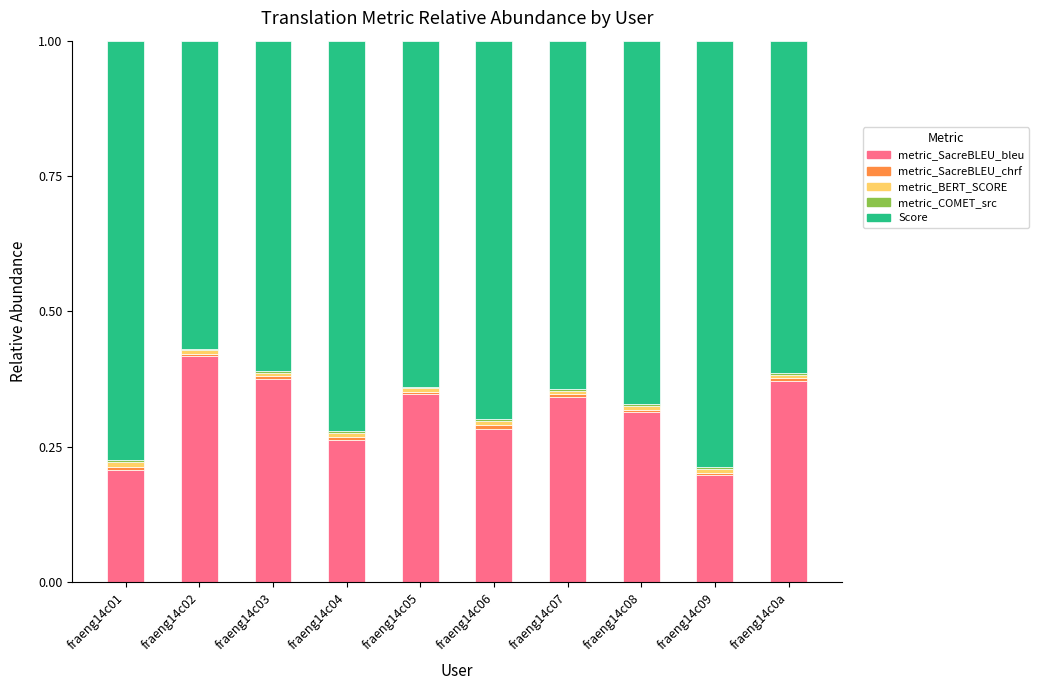

True or false: metric_SacreBLEU_bleu has a value of 0.4 at fraeng14c06.

False